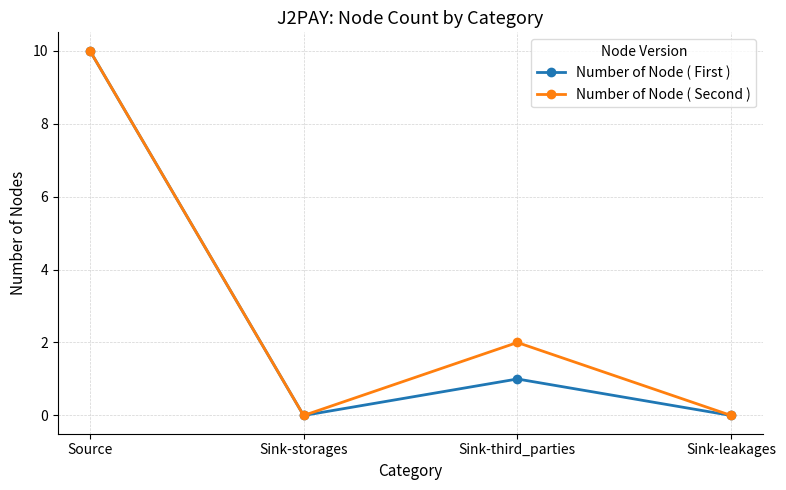

Between Sink-third_parties and Sink-leakages, which series saw the biggest shift?

Number of Node ( Second )